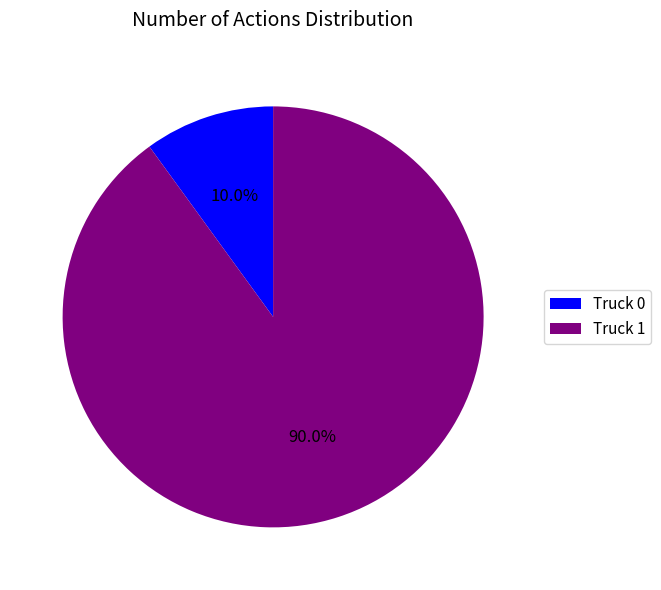

Combined, do Truck 0 and Truck 1 account for over 50%?

Yes